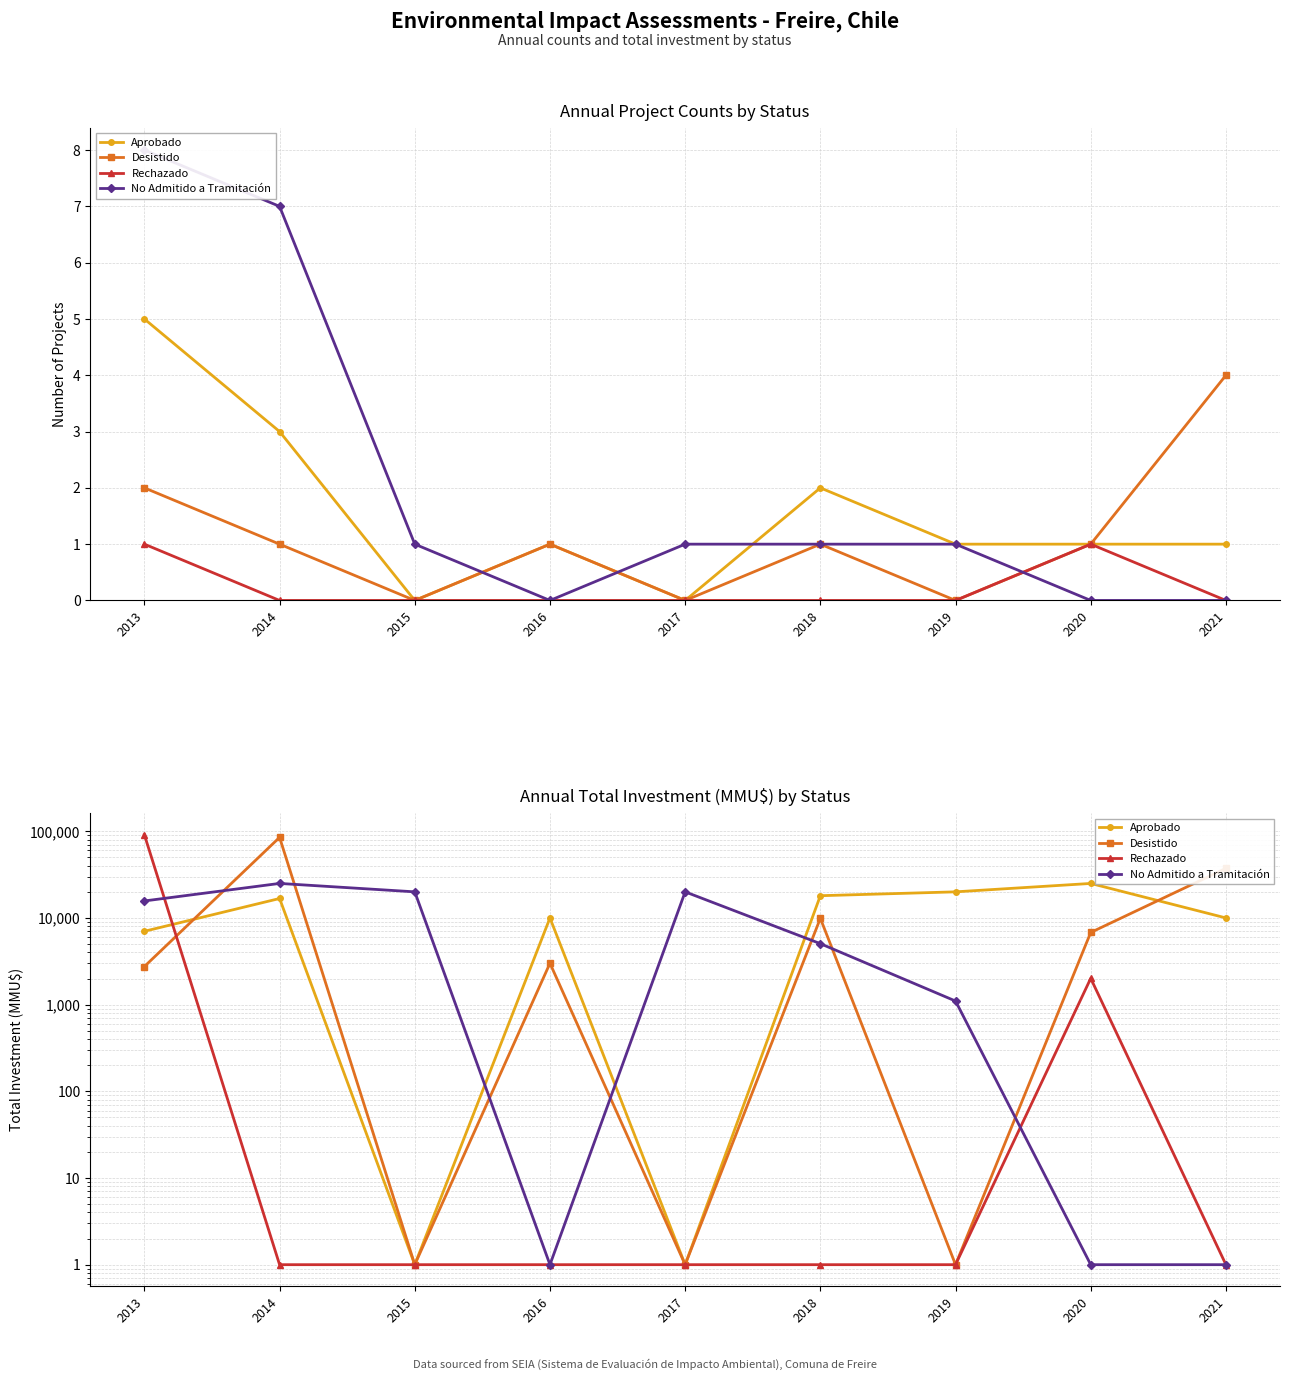

Read the Rechazado value at 2014.

1